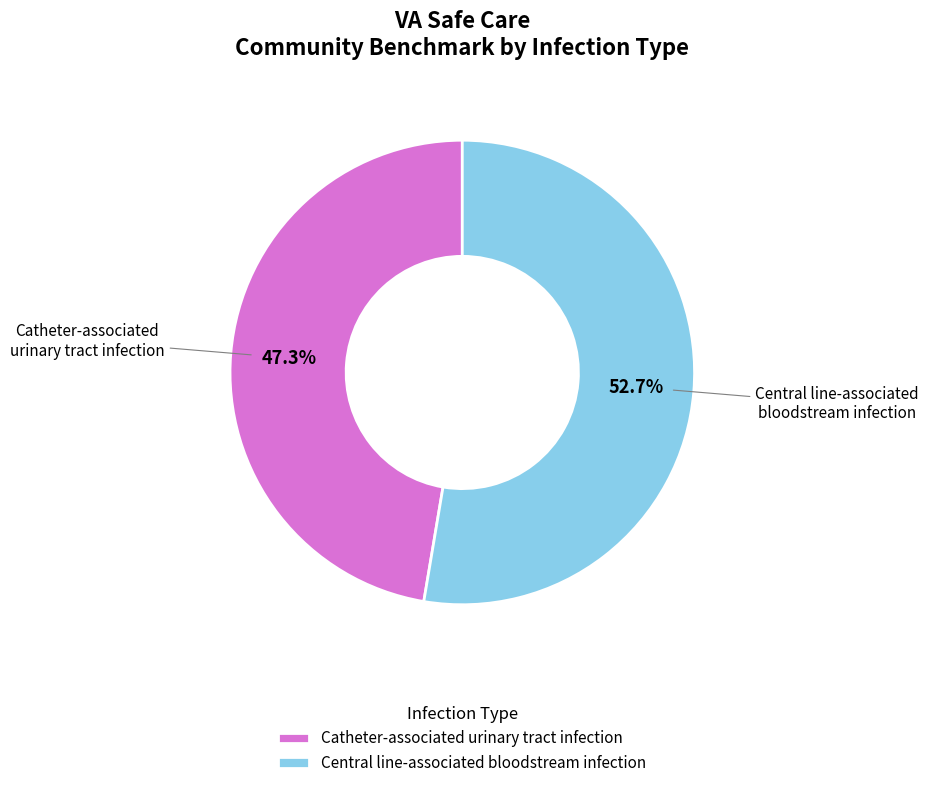

What percentage is the Central line-associated bloodstream infection slice, to the nearest percent?

53%